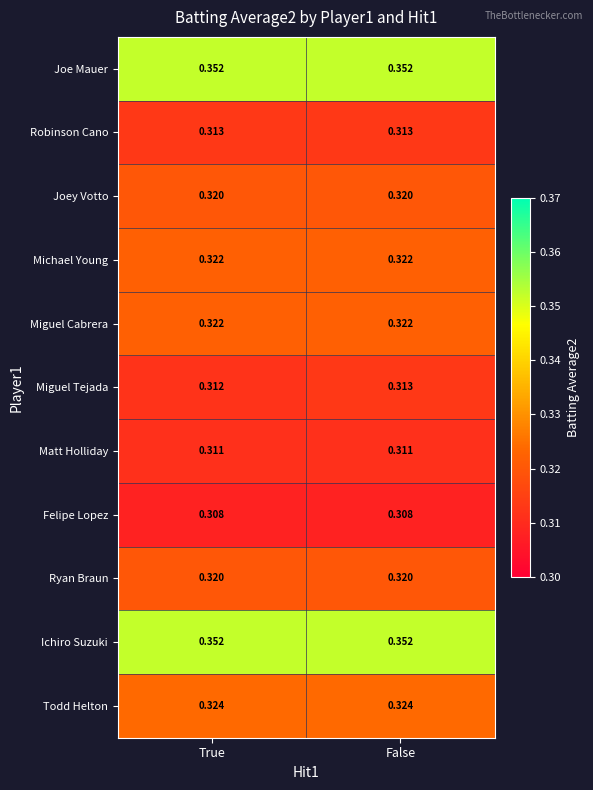

Which series has the largest range (max minus min)?

Miguel Tejada